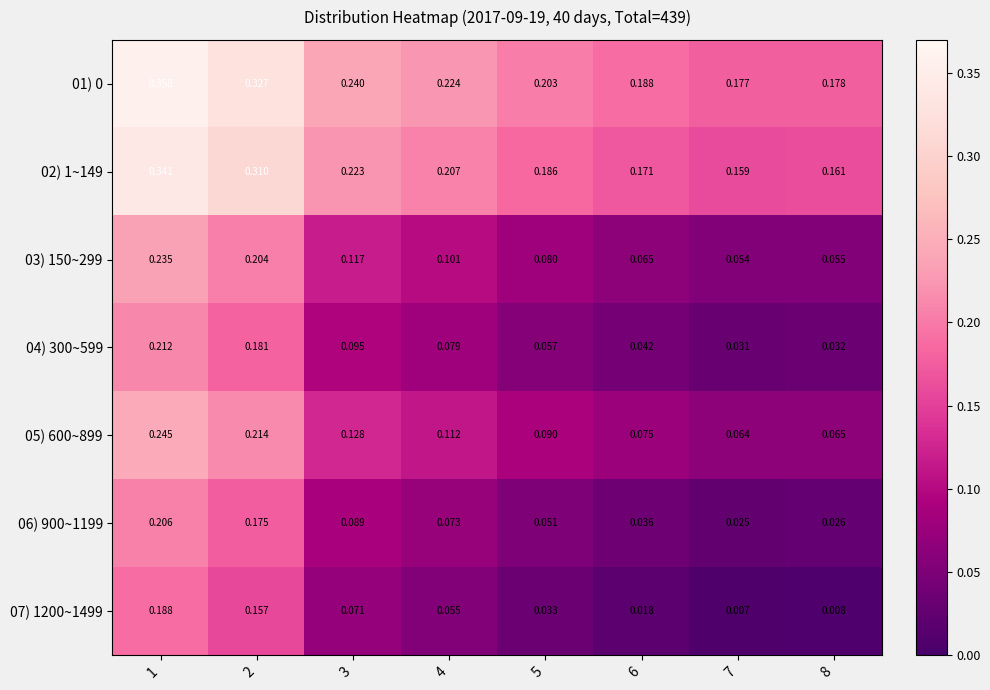

Count the number of categories in the chart.

8